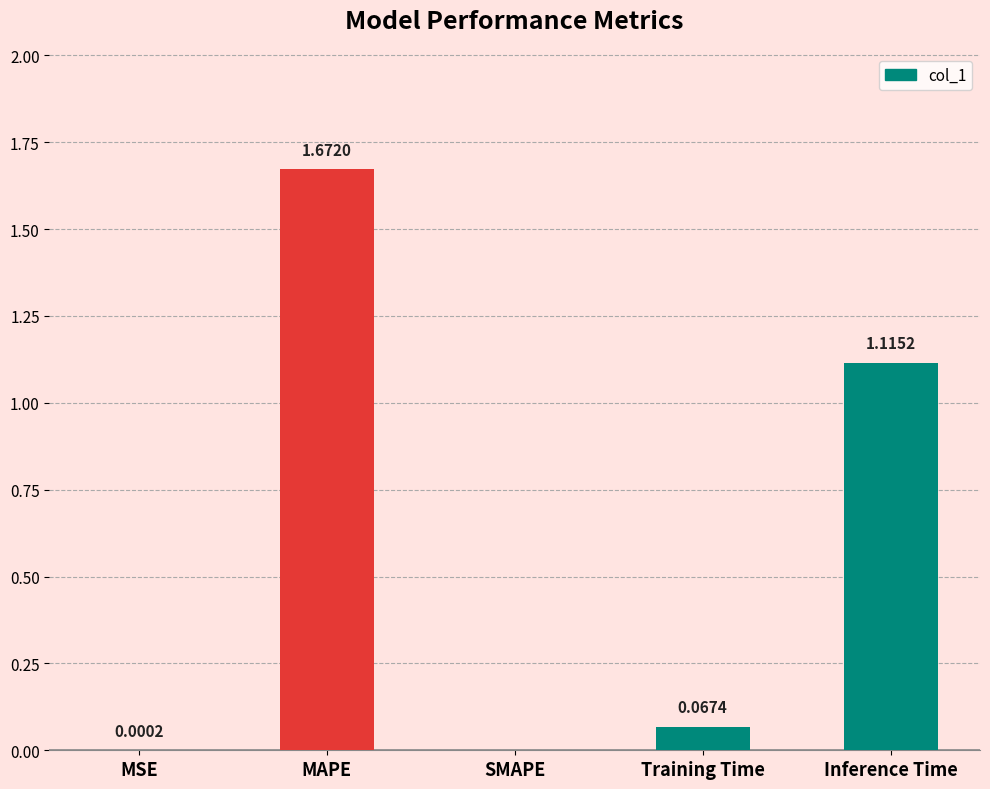

At which label is the value closest to 0?

SMAPE